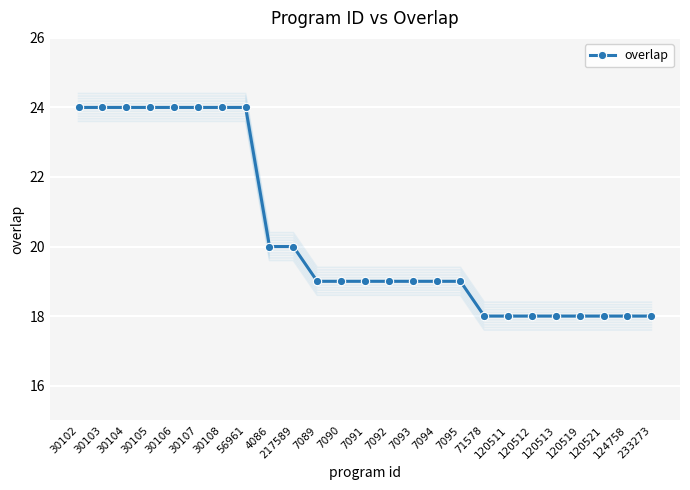

Approximately how many times larger is the value at 56961 compared to 217589?

1.2